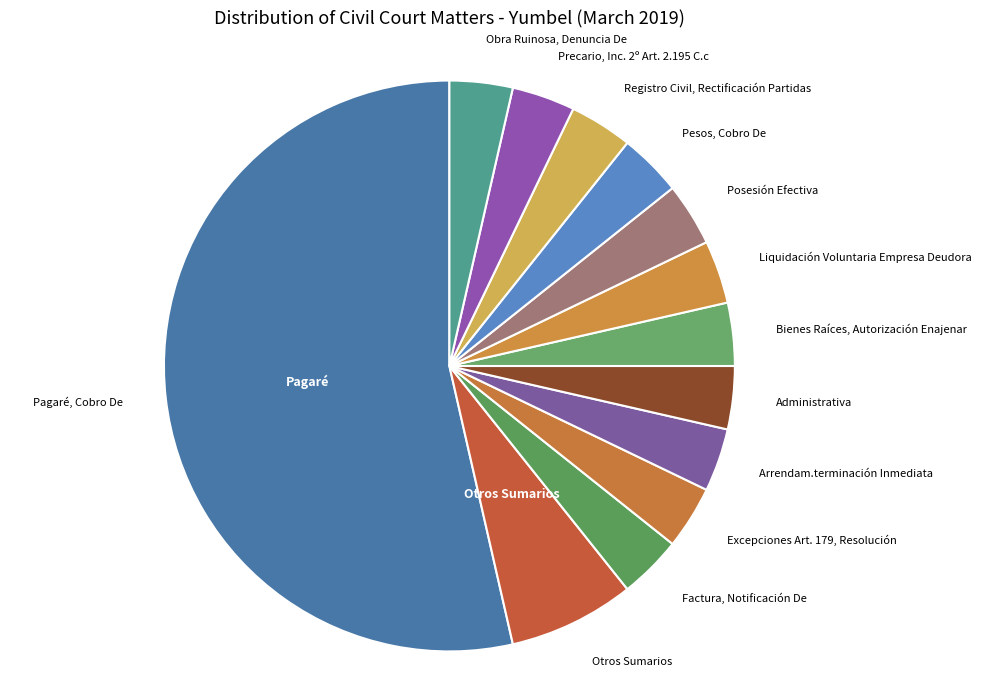

Count the number of slices in the pie.

13